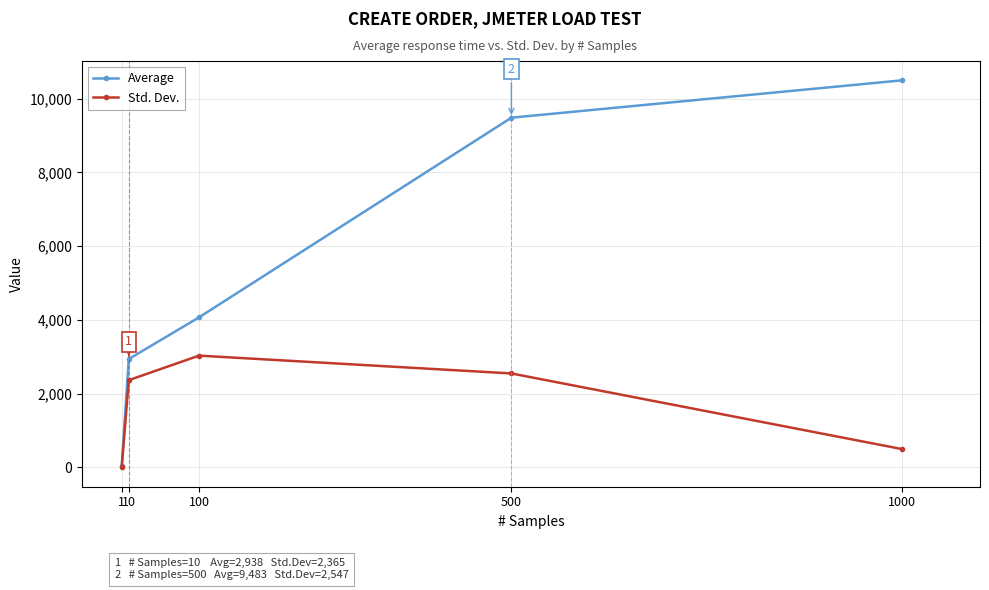

What is the total value across all series at 100?

7098.1